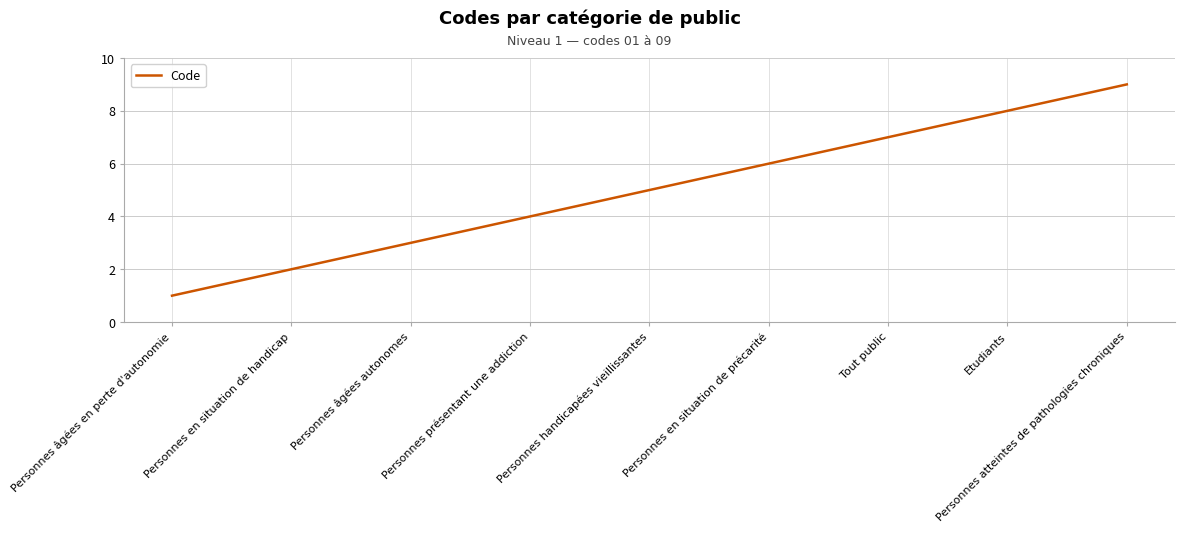

List the labels in order of value, smallest first.

Personnes âgées en perte d'autonomie, Personnes en situation de handicap, Personnes âgées autonomes, Personnes présentant une addiction, Personnes handicapées vieillissantes, Personnes en situation de précarité, Tout public, Etudiants, Personnes atteintes de pathologies chroniques